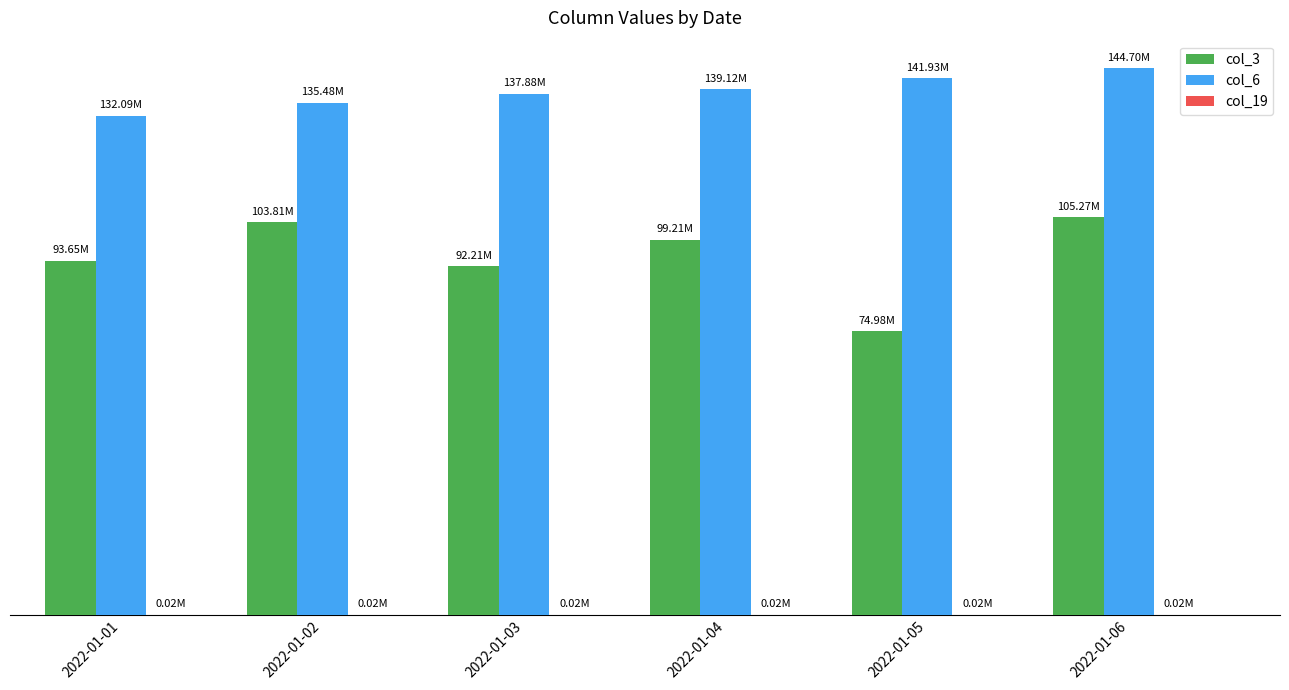

The col_6 series shows 42546648 at 2022-01-05. True or false?

False